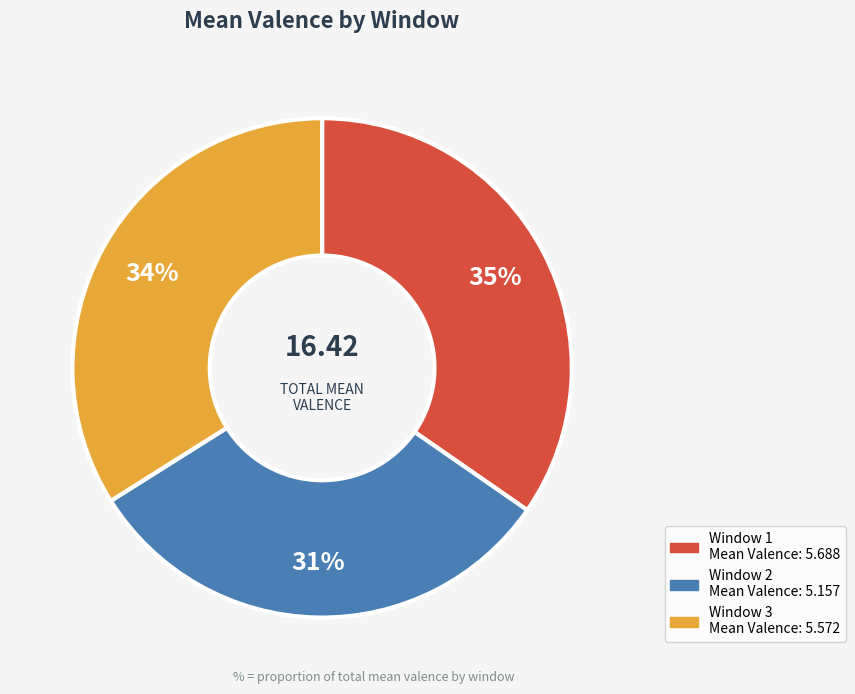

Rank the categories by value from highest to lowest.

Window 1, Window 3, Window 2